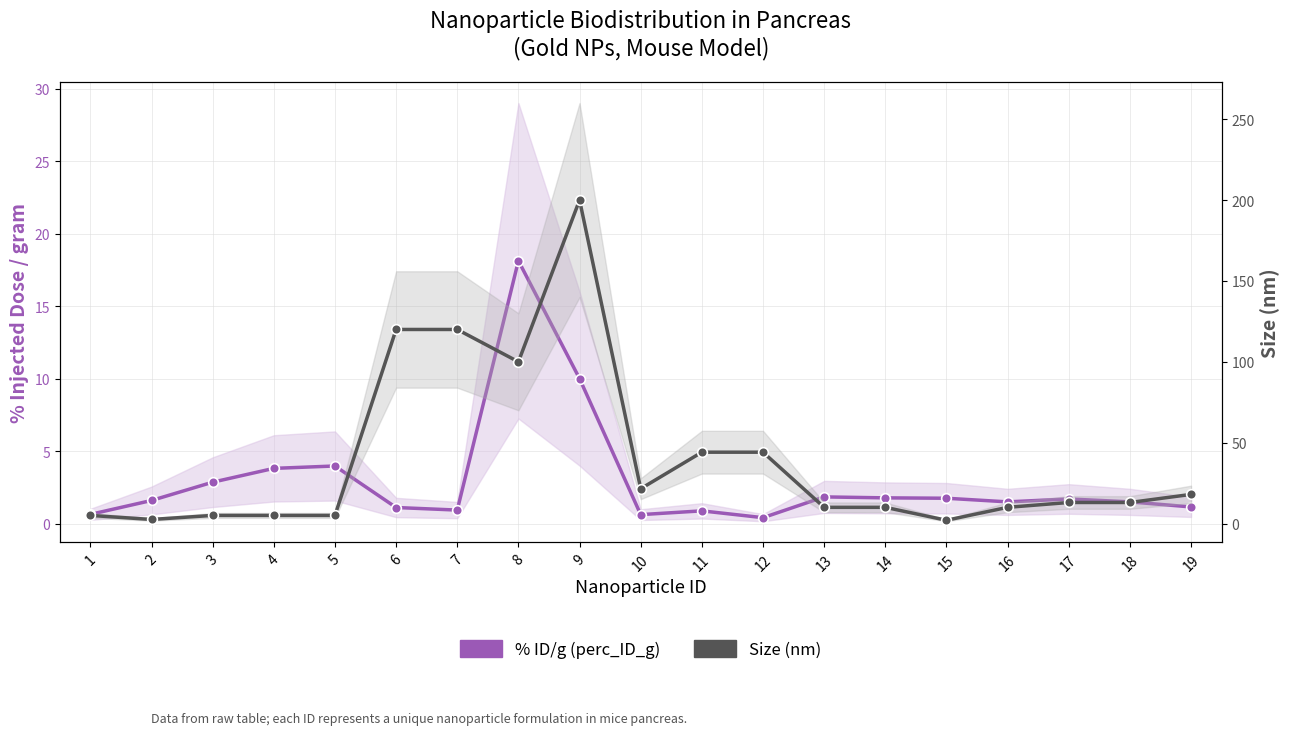

True or false: % ID/g (perc_ID_g) and Size (nm) intersect in this chart.

False